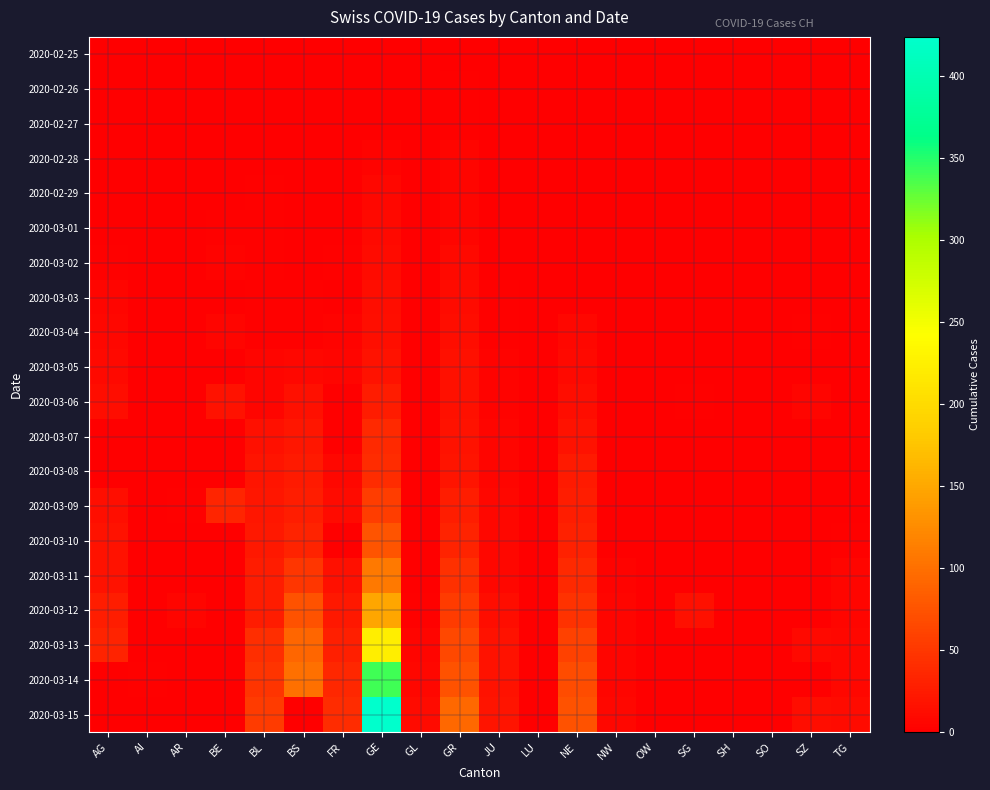

Between BL and SO, which is larger?

BL